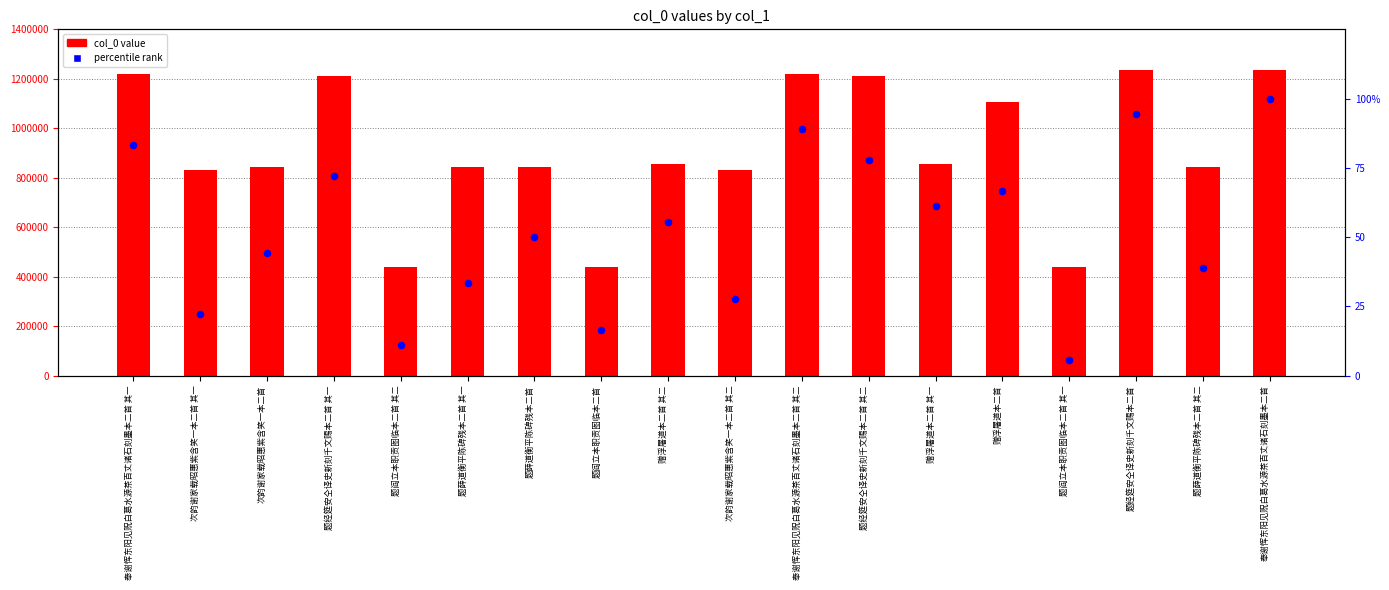

Which series has the largest total across all categories?

col_0